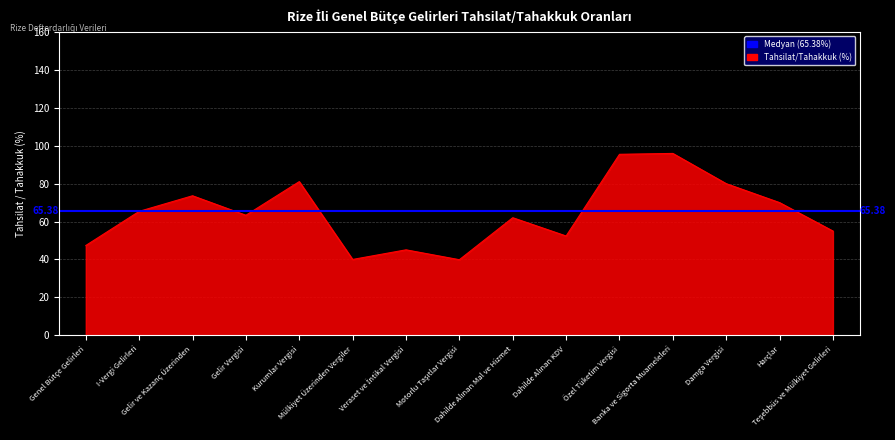

What is the greatest value displayed?

95.9